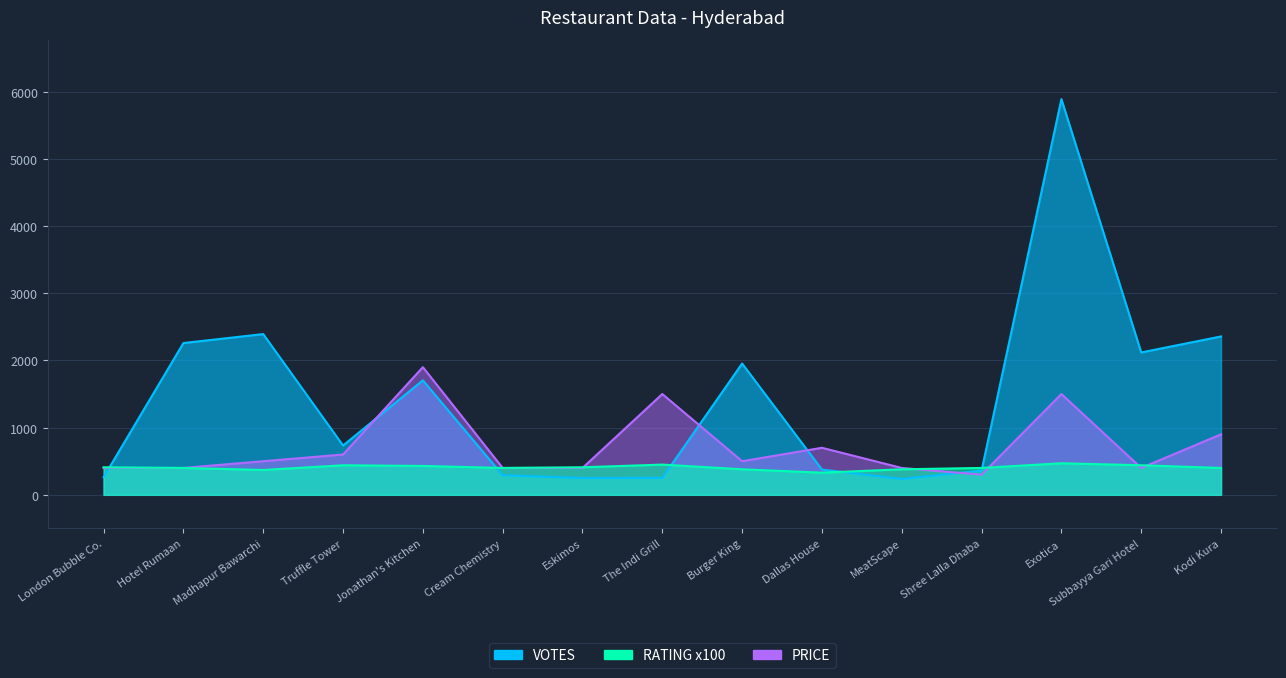

List the series in order of their overall mean, lowest first.

RATING, PRICE, VOTES